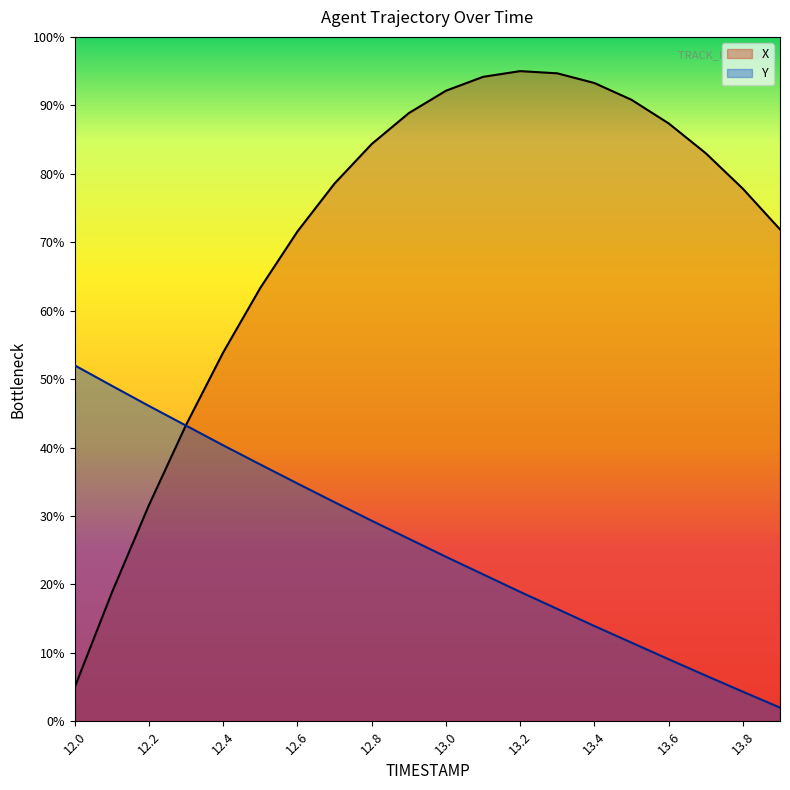

Reading left to right, extract all data points from this chart.

X: 5.0	18.8	31.6	43.3	53.9	63.3	71.6	78.6	84.3	88.9	92.1	94.2	95.0	94.7	93.3	90.8	87.4	83.0	77.8	71.9
Y: 52.0	49.0	46.1	43.2	40.3	37.5	34.7	32.0	29.3	26.7	24.0	21.5	18.9	16.4	13.9	11.5	9.1	6.7	4.3	2.0